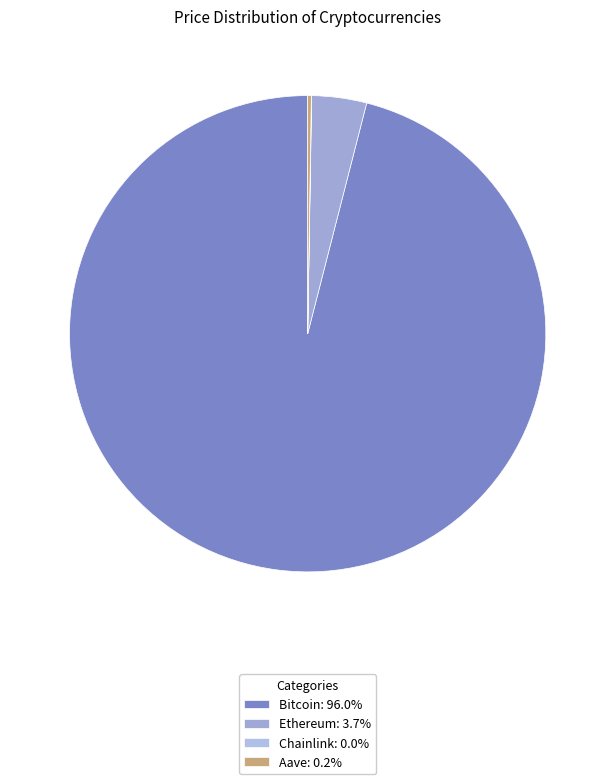

How much of the chart is everything except Aave?

99.8%